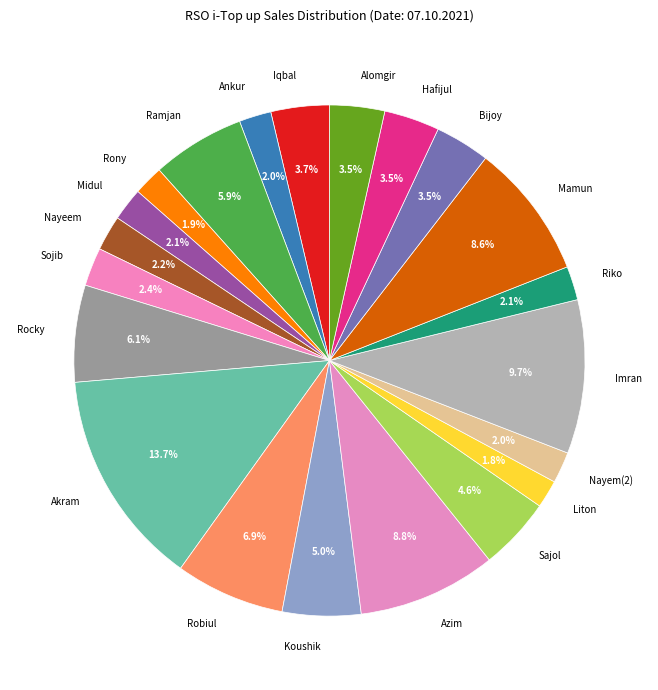

Count the number of slices in the pie.

21